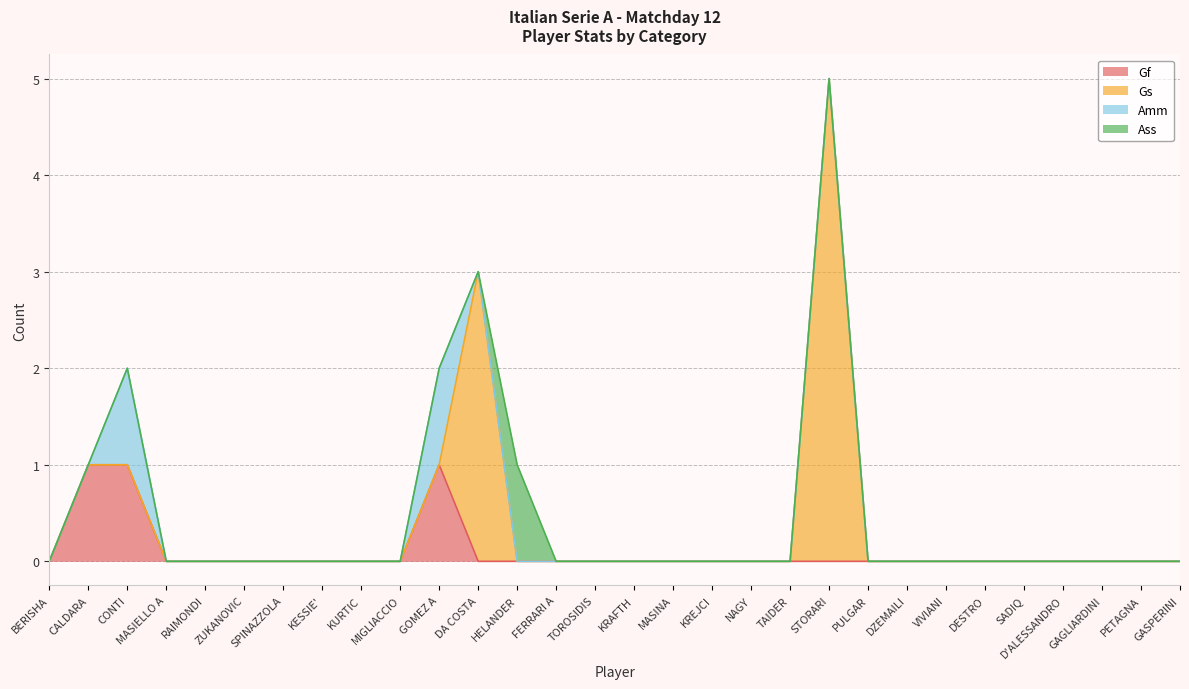

What is the difference between the second highest and minimum values in the Gf series?

1